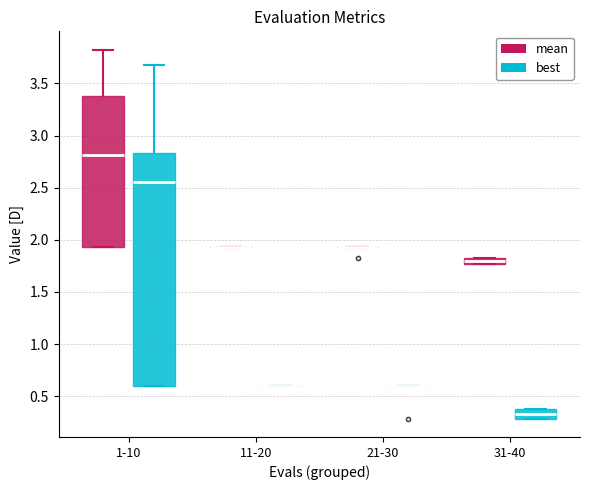

Which box is the tallest, from its lower edge to its upper edge?

1-10 (best)